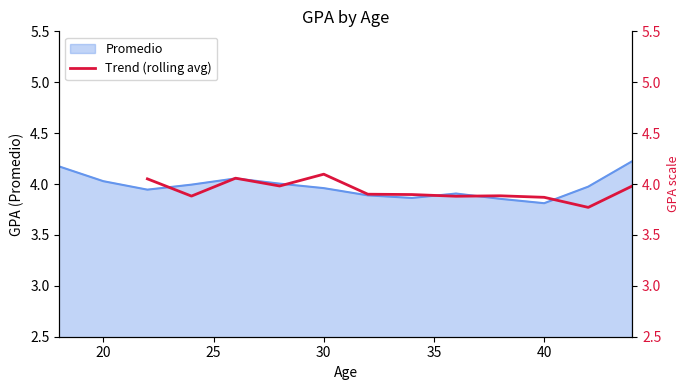

What is the sum of the values at 9 and 25?

7.9